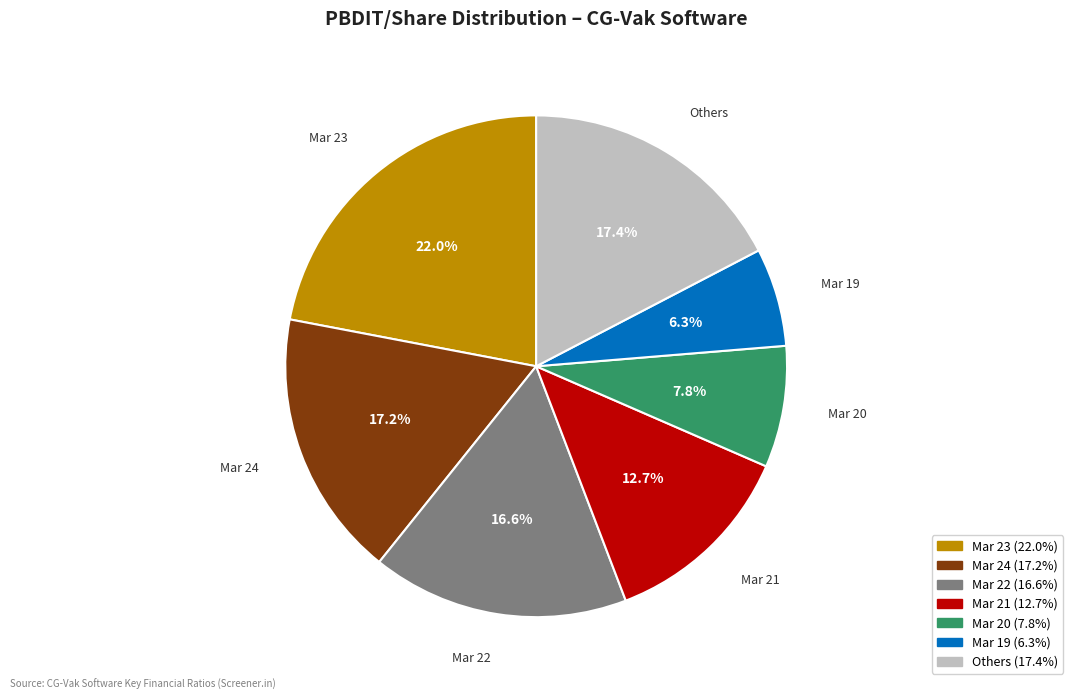

Is there any slice that represents more than half of the pie?

No